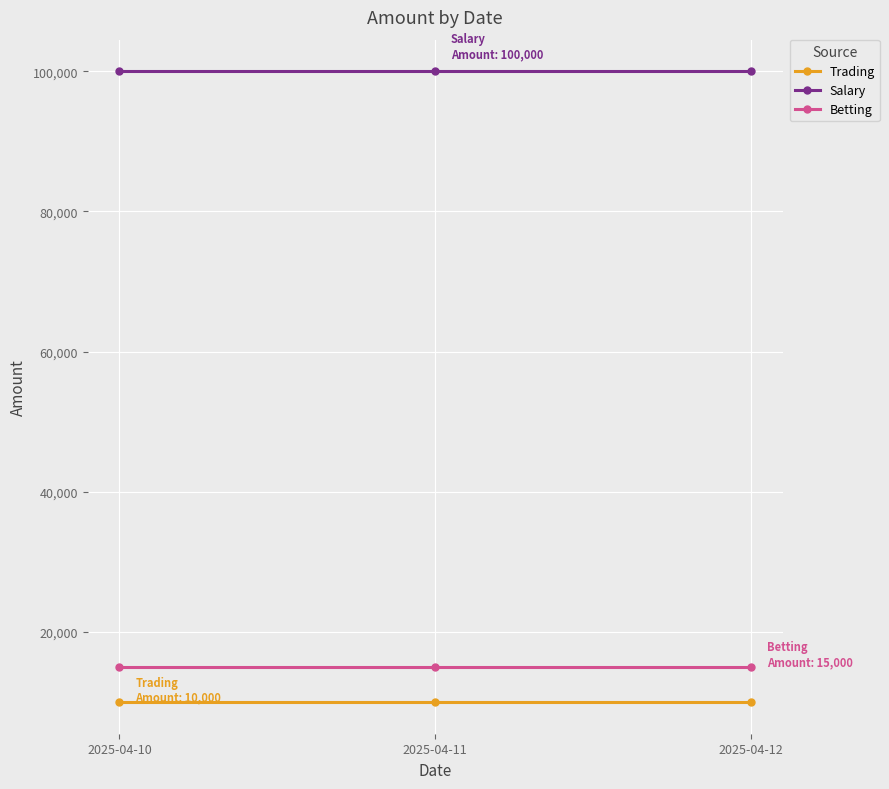

What is the value of the Betting point at the 2nd from the left?

15000